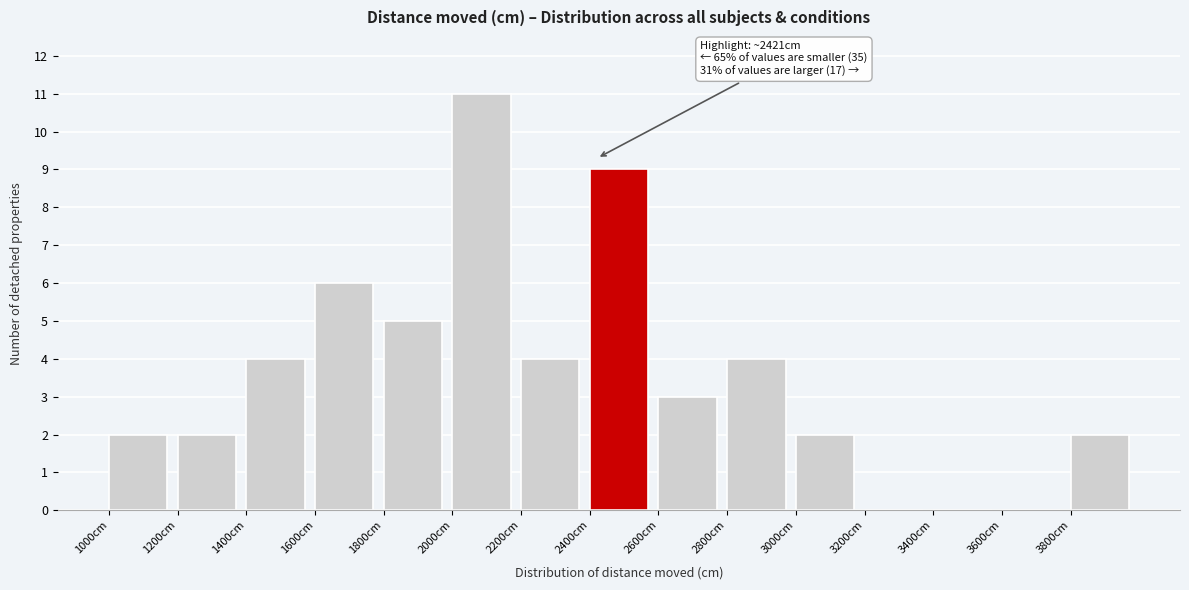

Over which range of the x-axis is the bar tallest?

2000 to 2200